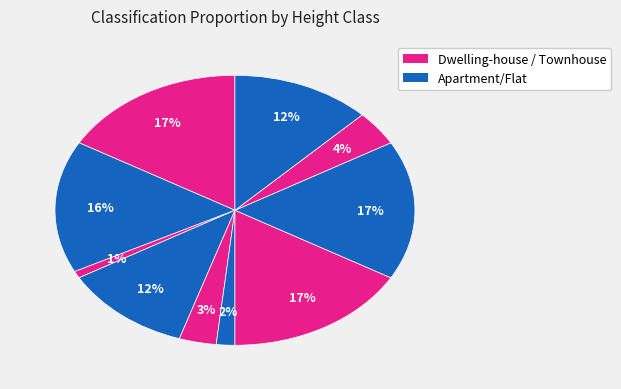

Count the number of slices in the pie.

10